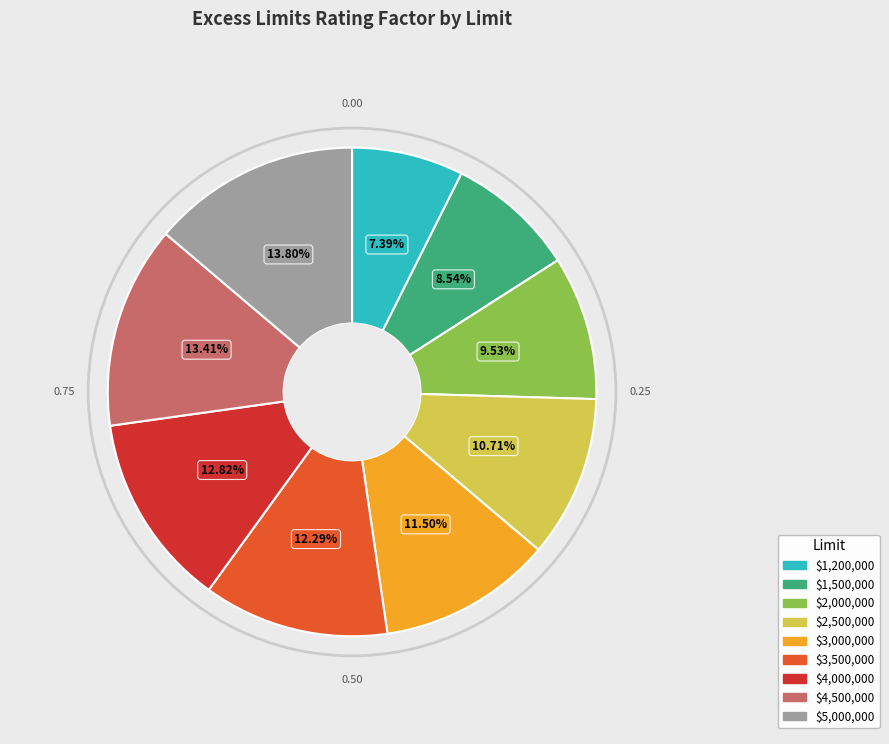

Is there any slice that represents more than half of the pie?

No